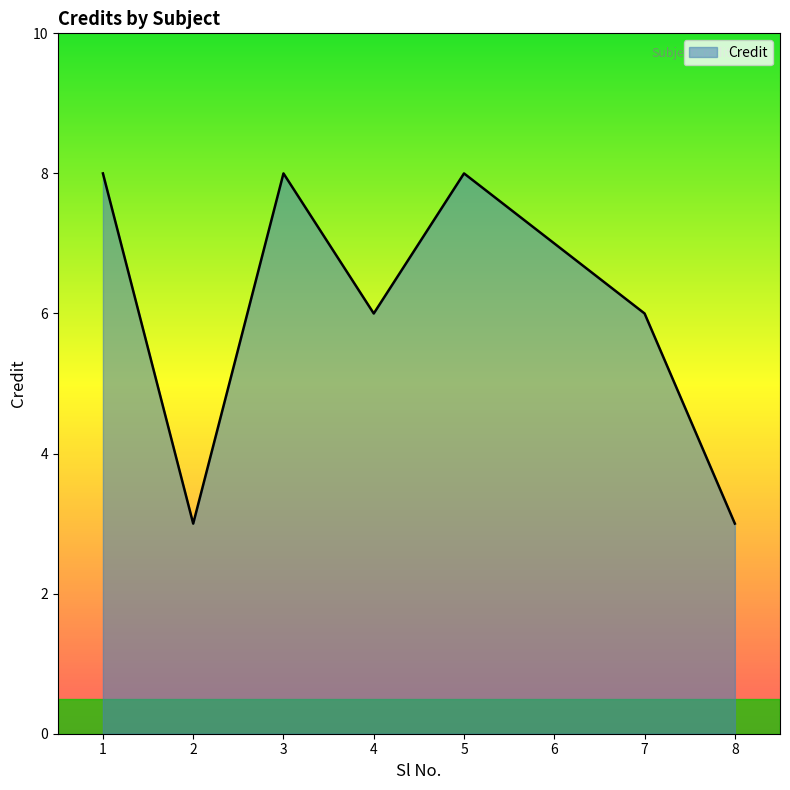

What is the smallest value displayed?

3